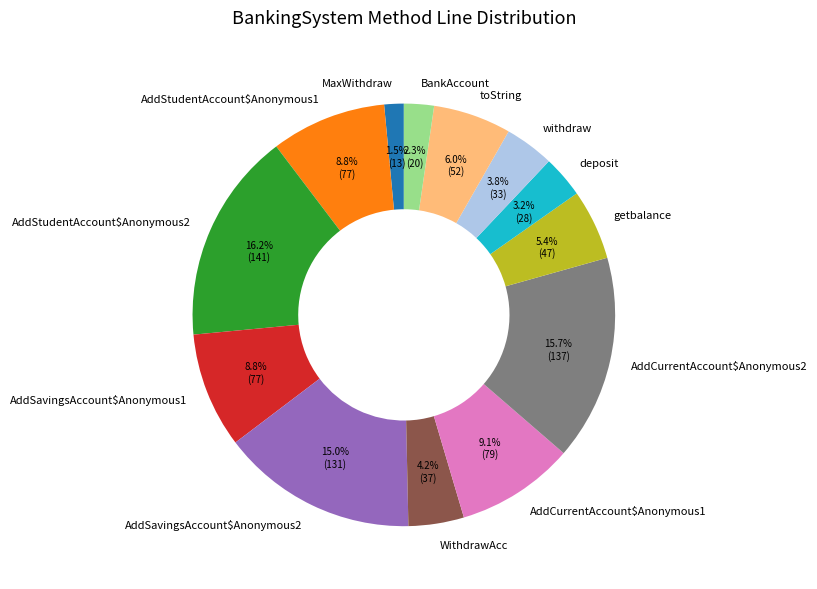

Between AddCurrentAccount$Anonymous2 and WithdrawAcc, which is larger?

AddCurrentAccount$Anonymous2